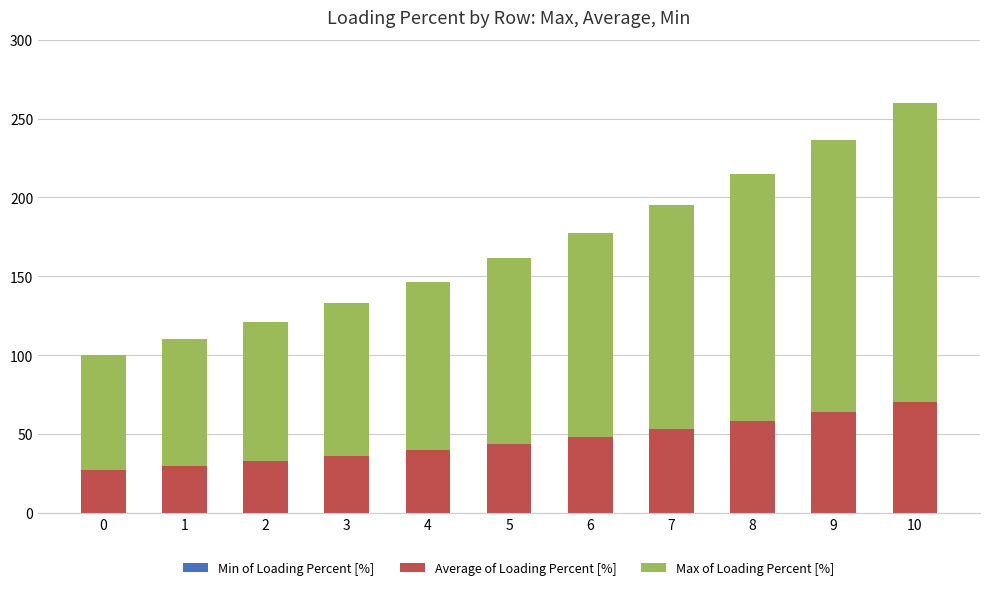

At which category is the sum across all series the highest?

10